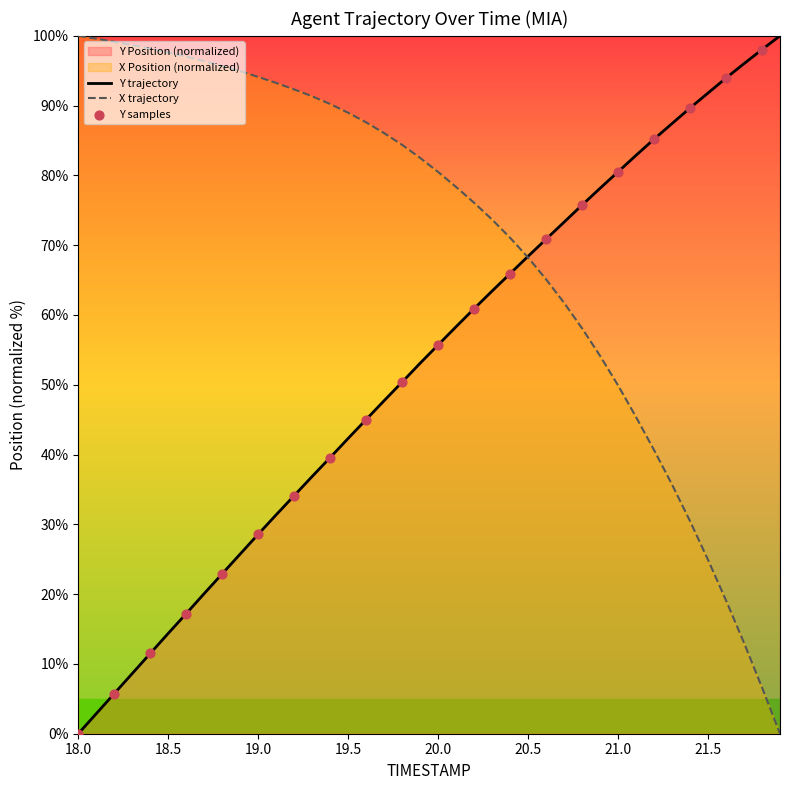

What is the total value across all series at 18.9?

120.7